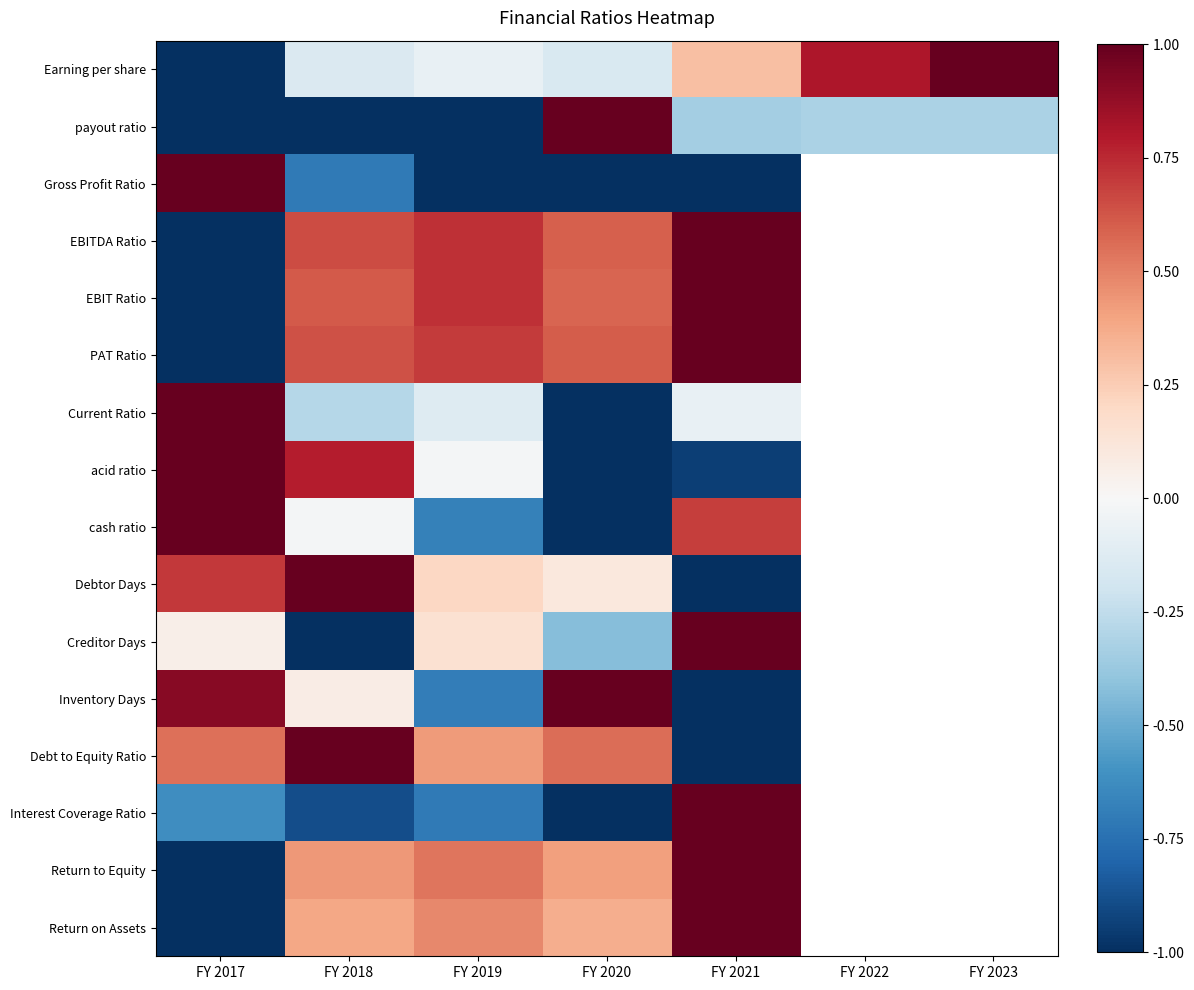

Is it true that Gross Profit Ratio equals -1.0 at FY 2021?

True